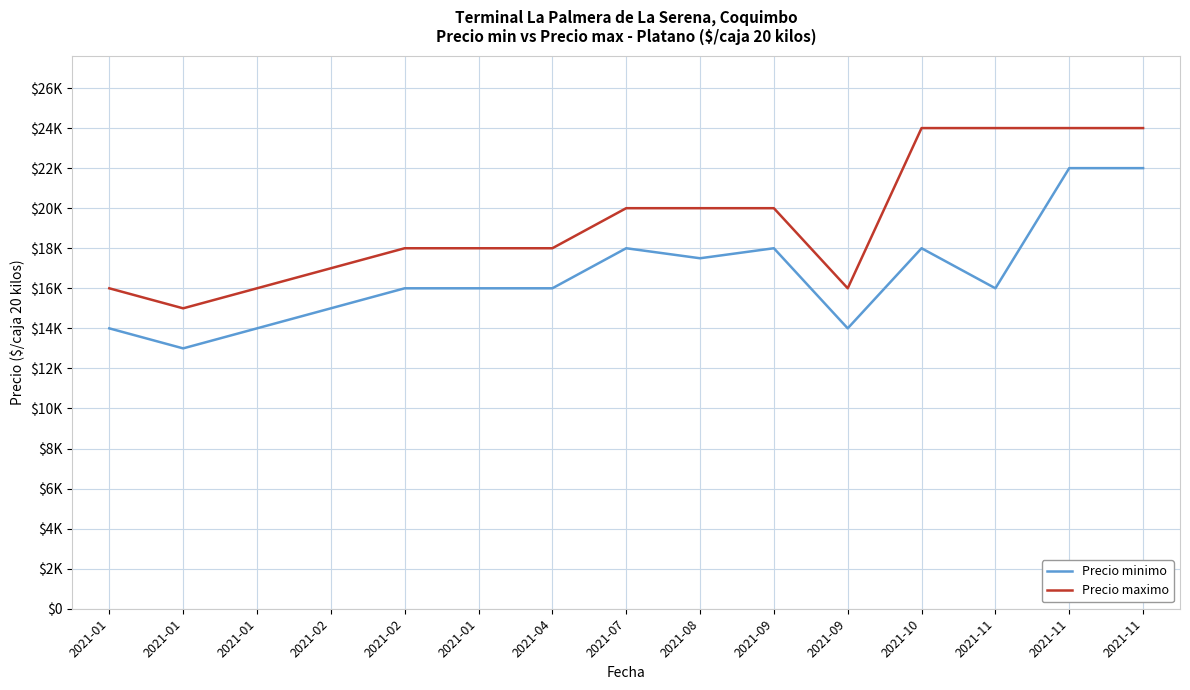

In Precio minimo, how many points are higher than both neighbors (excluding endpoints)?

3